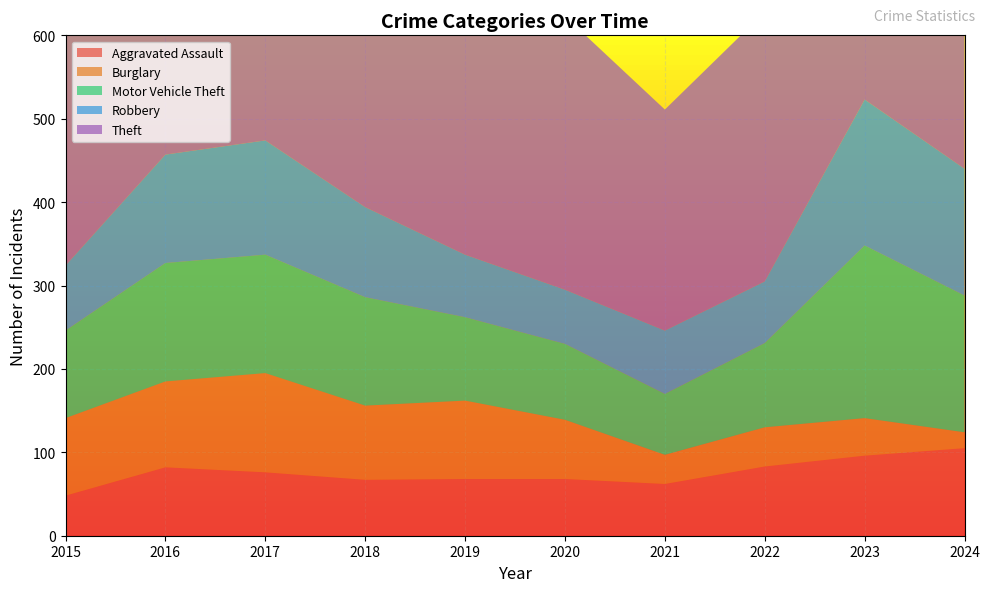

Reading left to right, list all the values displayed in this chart.

Aggravated Assault: 2015=48	2016=82	2017=76	2018=67	2019=68	2020=68	2021=62	2022=83	2023=96	2024=105
Burglary: 2015=93	2016=103	2017=119	2018=89	2019=94	2020=71	2021=35	2022=47	2023=45	2024=19
Motor Vehicle Theft: 2015=105	2016=142	2017=142	2018=130	2019=100	2020=91	2021=73	2022=101	2023=207	2024=164
Robbery: 2015=78	2016=130	2017=137	2018=108	2019=75	2020=65	2021=76	2022=74	2023=175	2024=152
Theft: 2015=419	2016=461	2017=519	2018=454	2019=487	2020=328	2021=265	2022=323	2023=389	2024=484